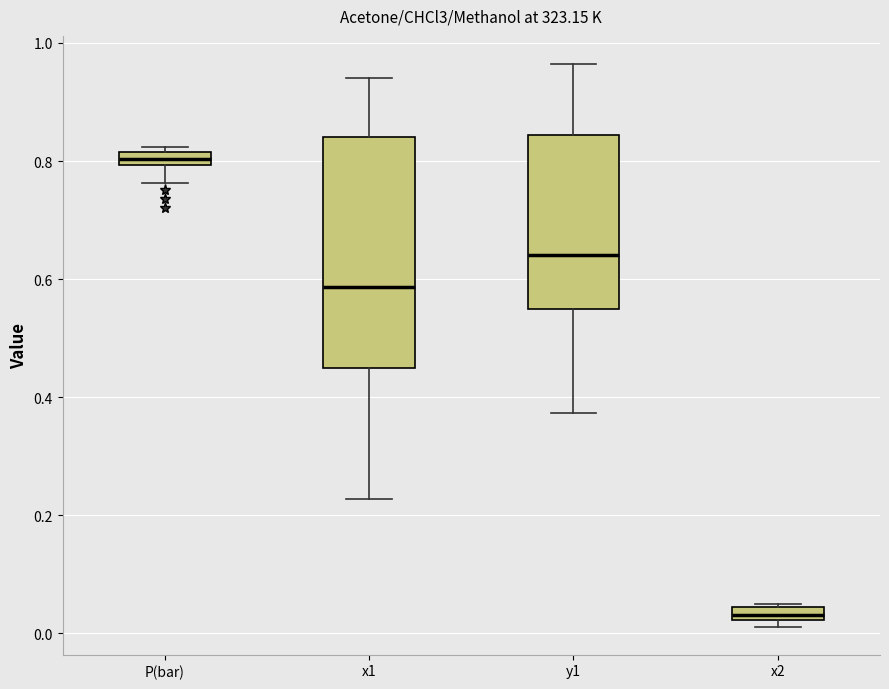

Where is the upper edge of the box for y1 on the y-axis? The values are not printed on the chart, so give them approximately, as read against the axis.

0.84